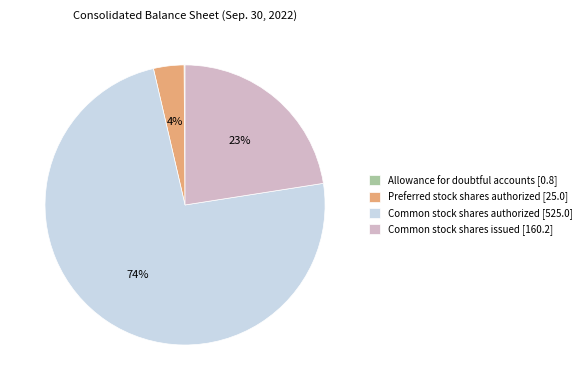

To the nearest percent, what is the average slice percentage?

25%